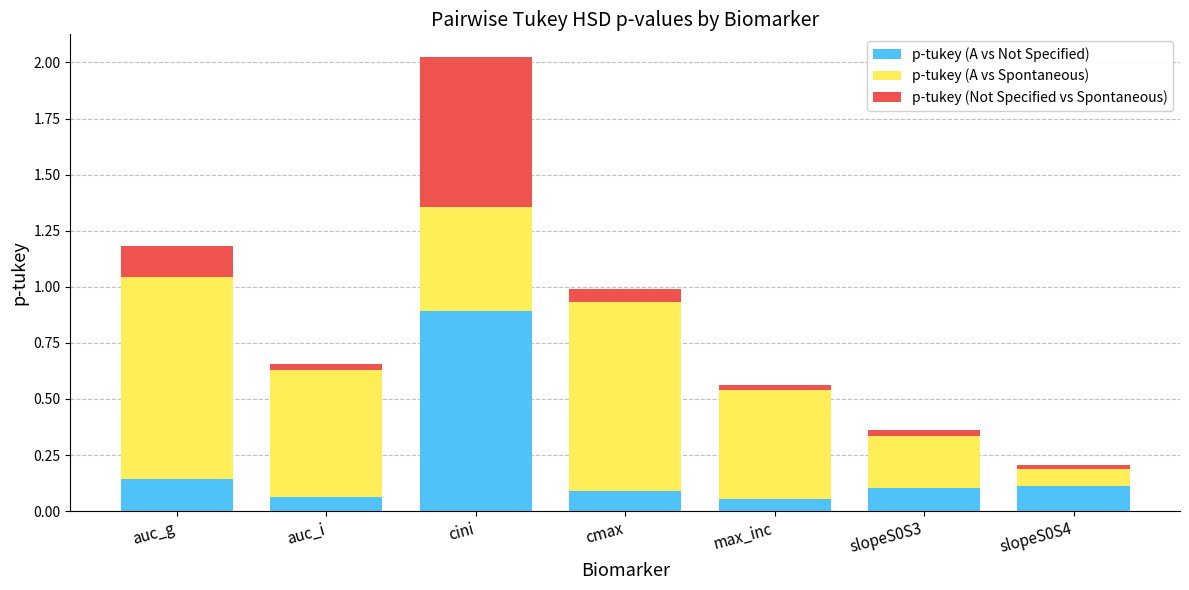

Are the bars grouped side by side (vs. stacked)?

No